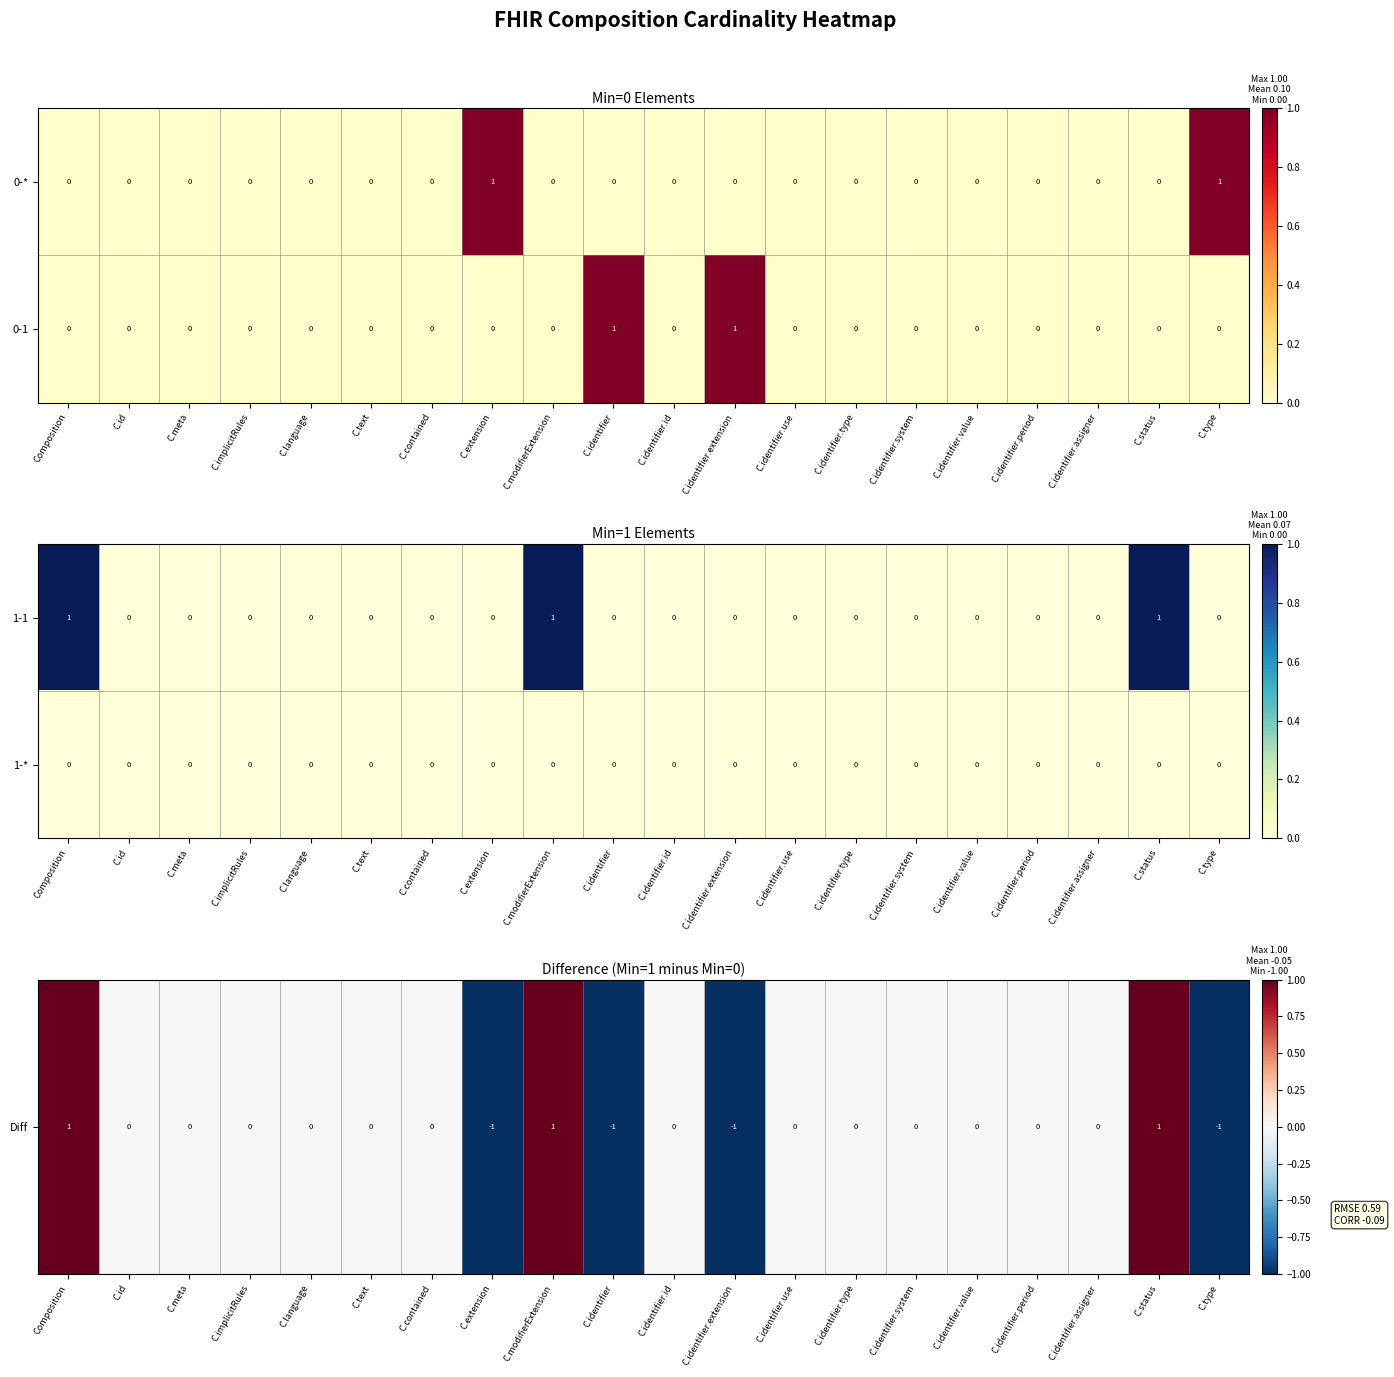

What is the sum of all 1-1 values?

3